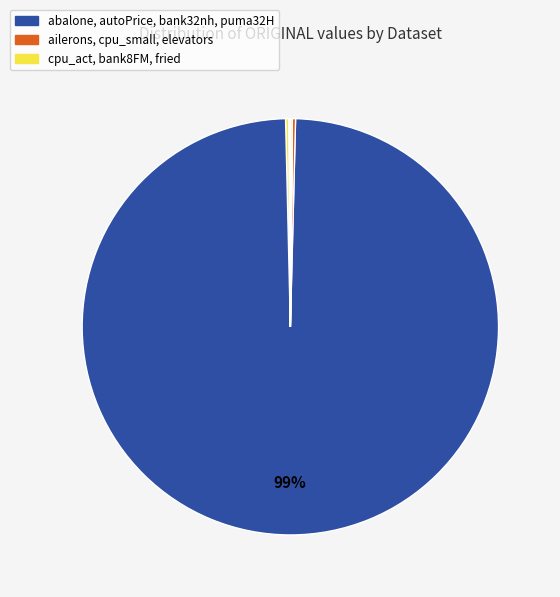

How many slices are in this pie chart?

10